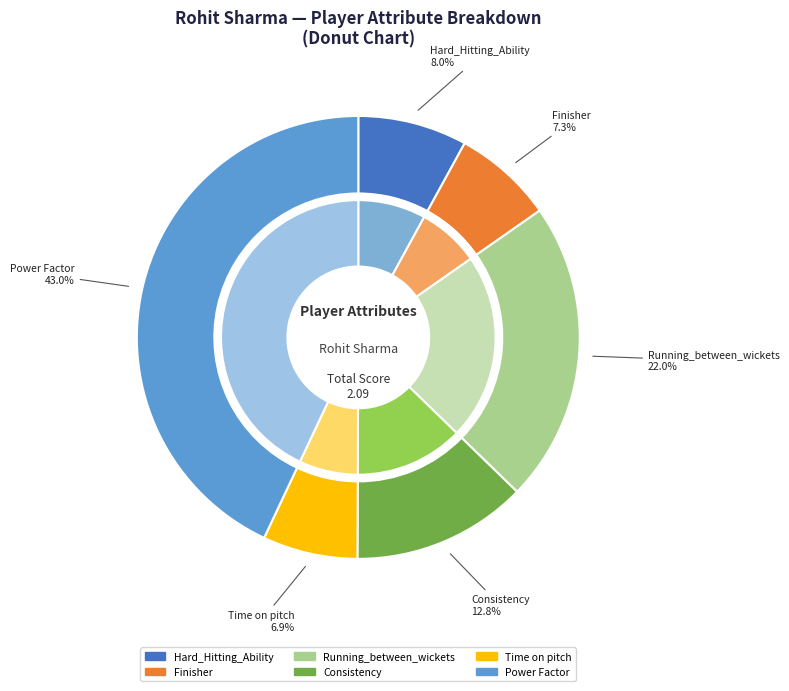

What is the largest slice in the pie chart?

Power Factor